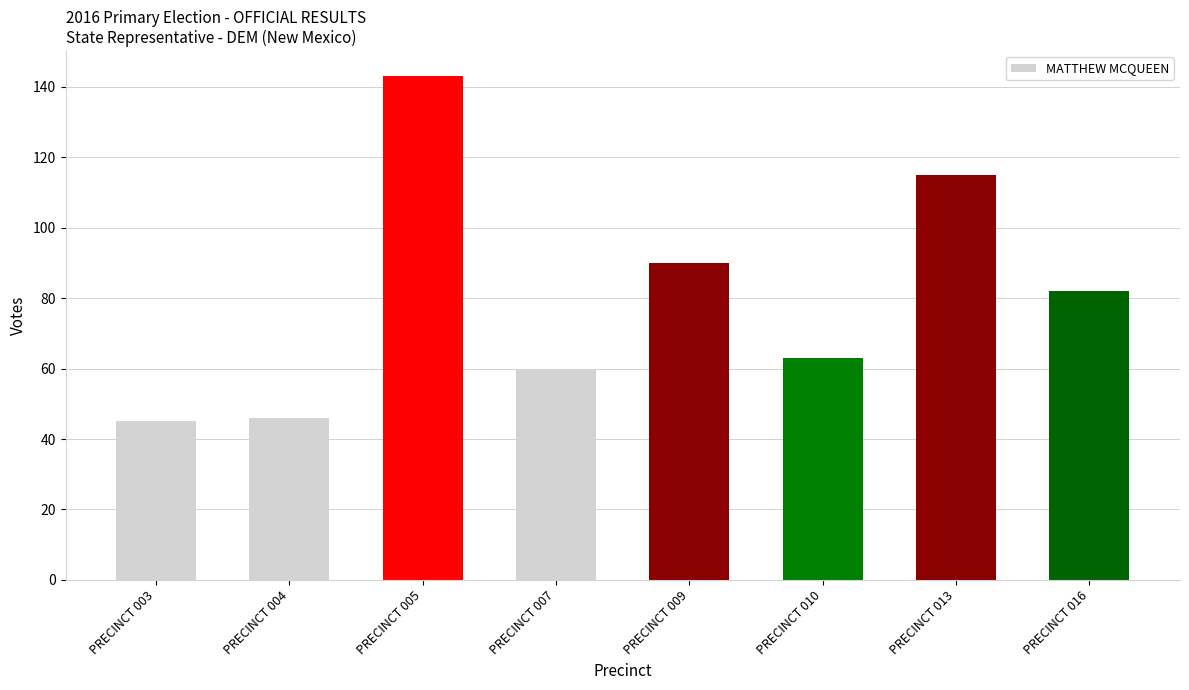

Which category has the highest value across all series?

PRECINCT 005